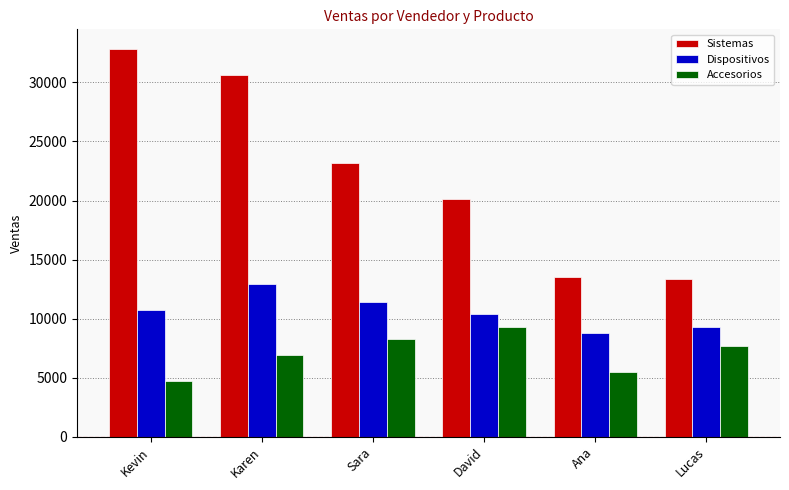

What are all the series names shown in the legend?

Sistemas, Dispositivos, Accesorios